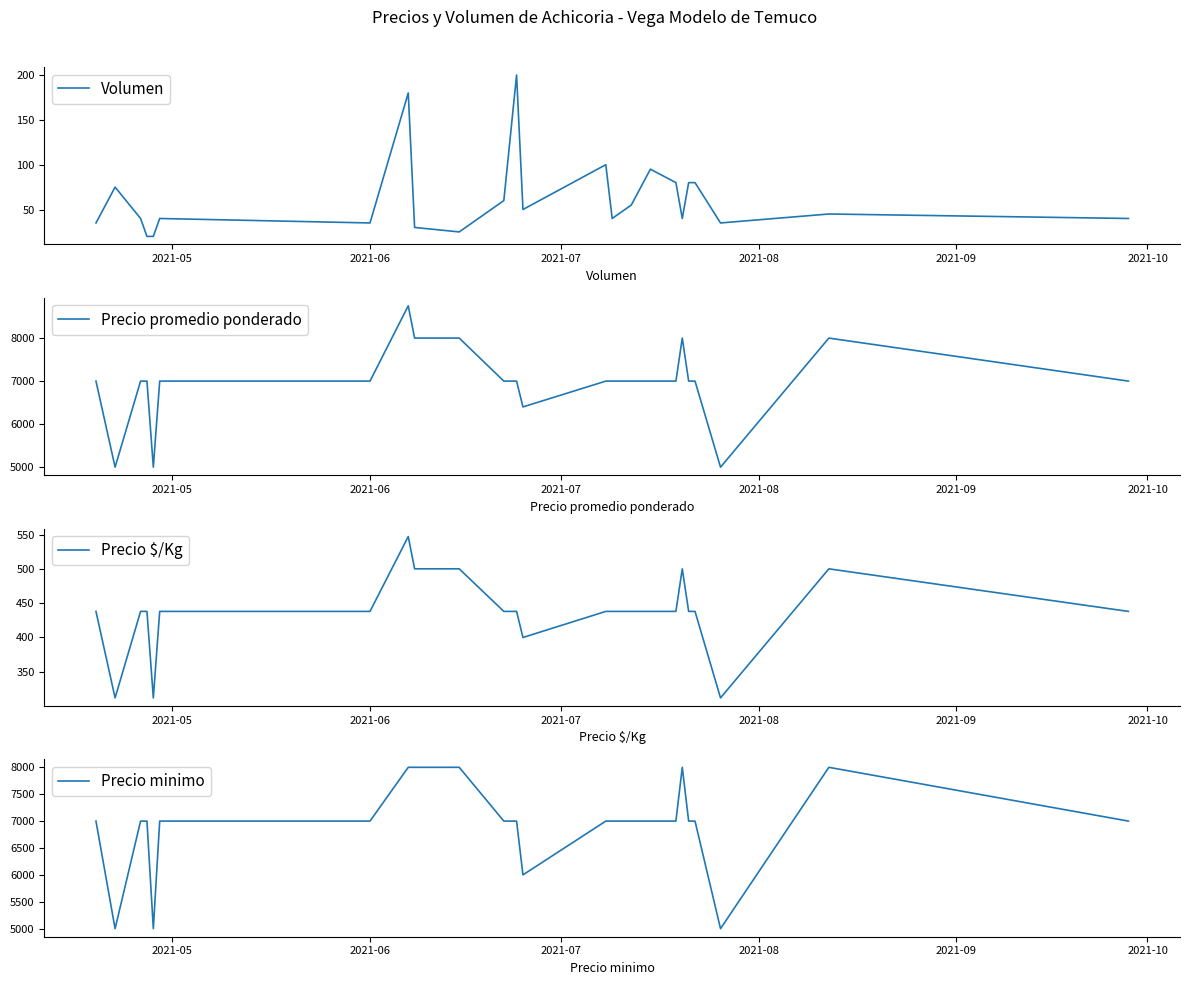

What position from the left is 2021-10?

6